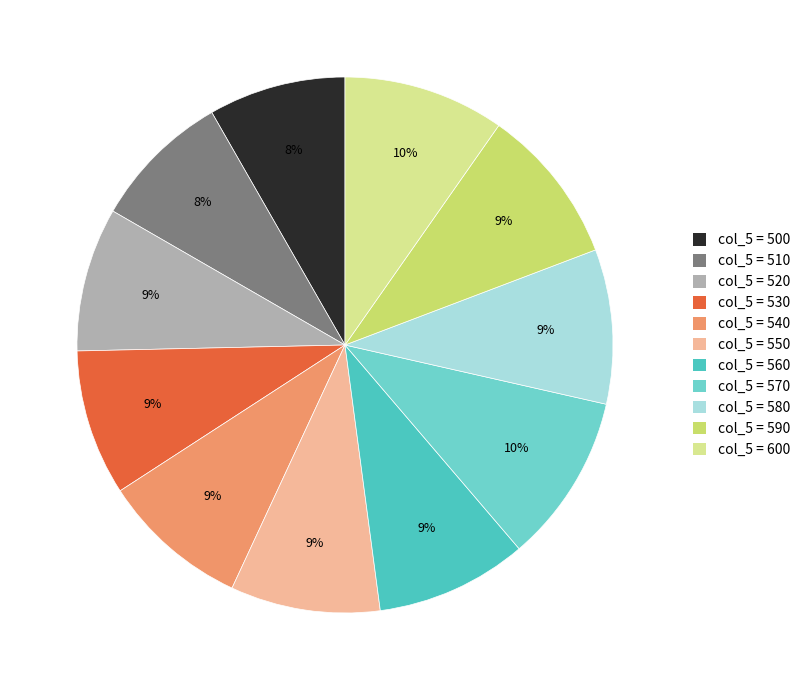

How many segments does this pie chart have?

11